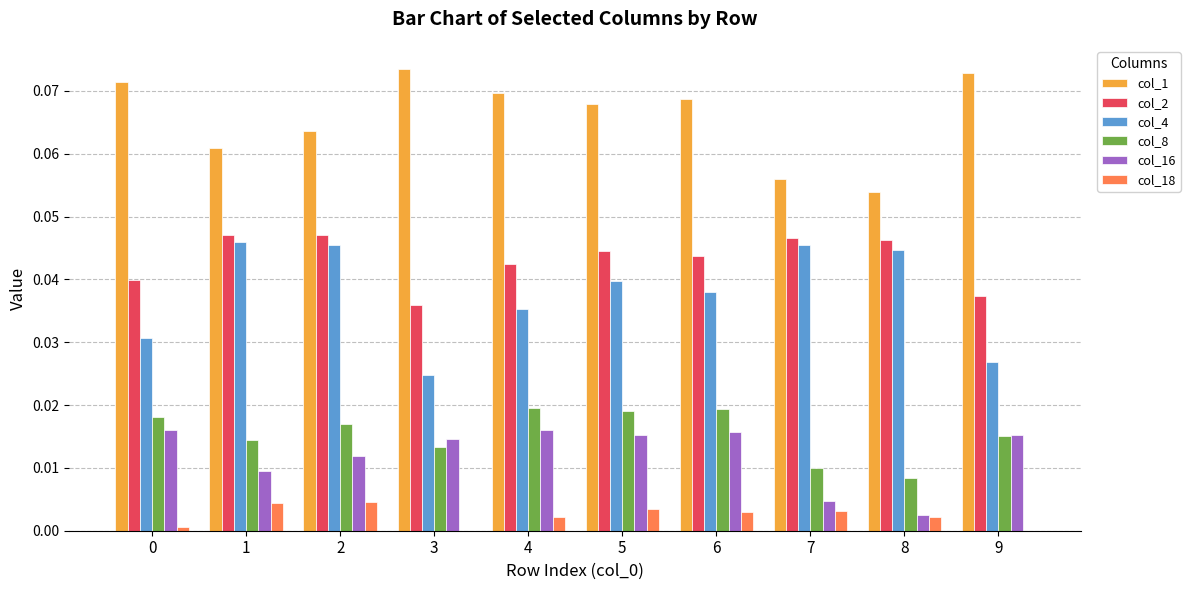

The value of col_2 at 0 is 0.0. True or false?

True